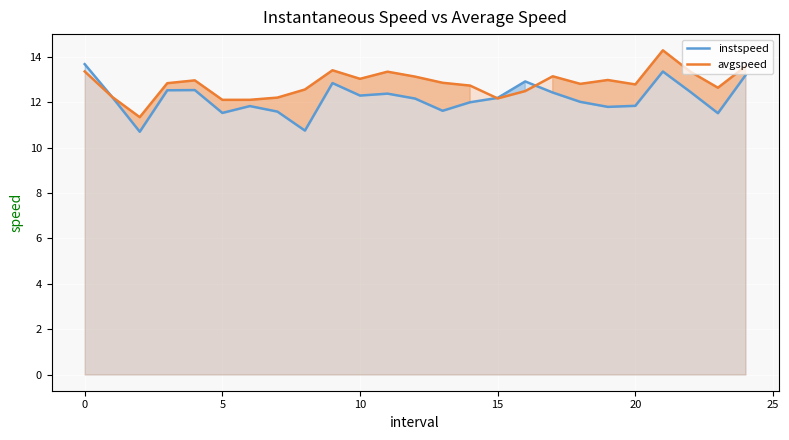

Which series has the largest total across all categories?

avgspeed